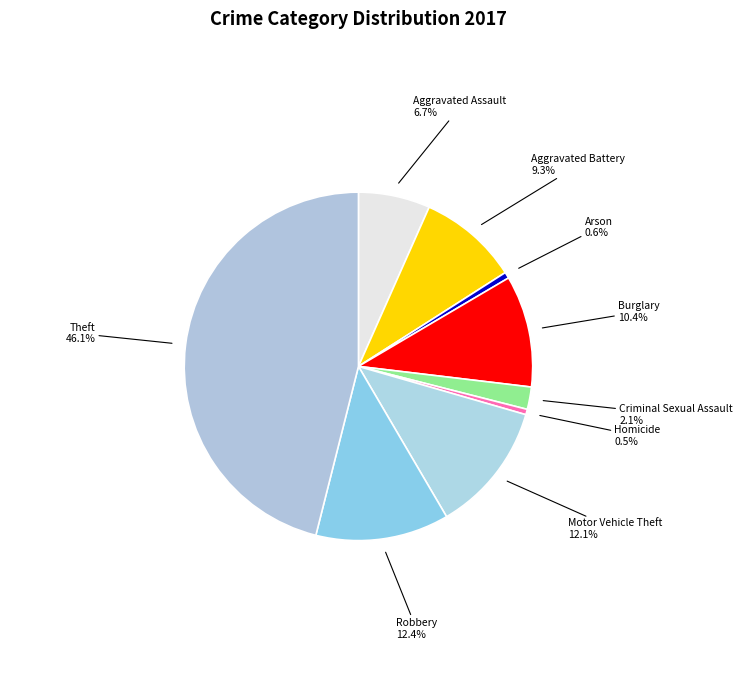

What is the largest slice in the pie chart?

Theft